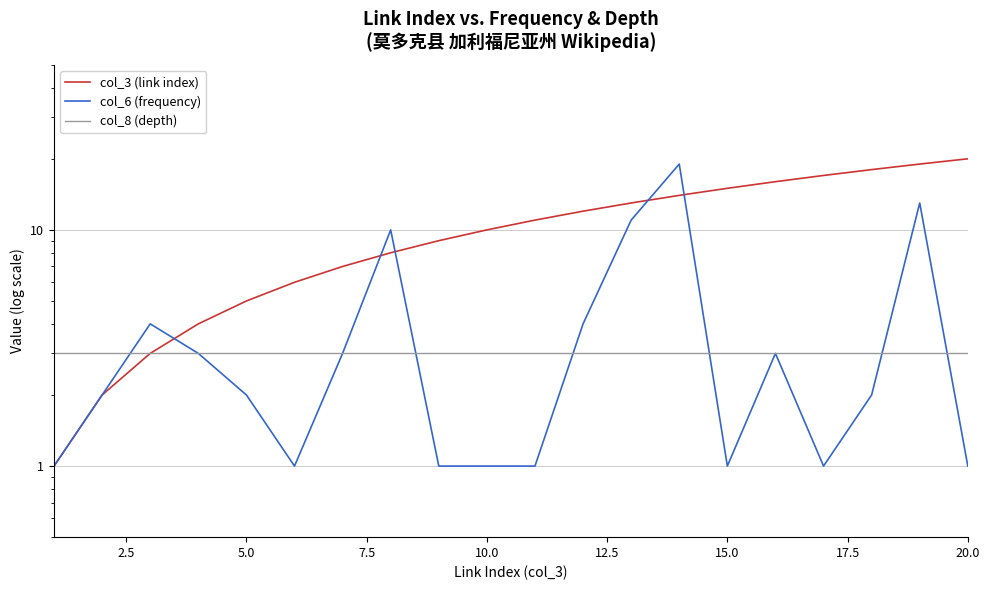

How many values in the col_3 (link index) series are below 11?

10